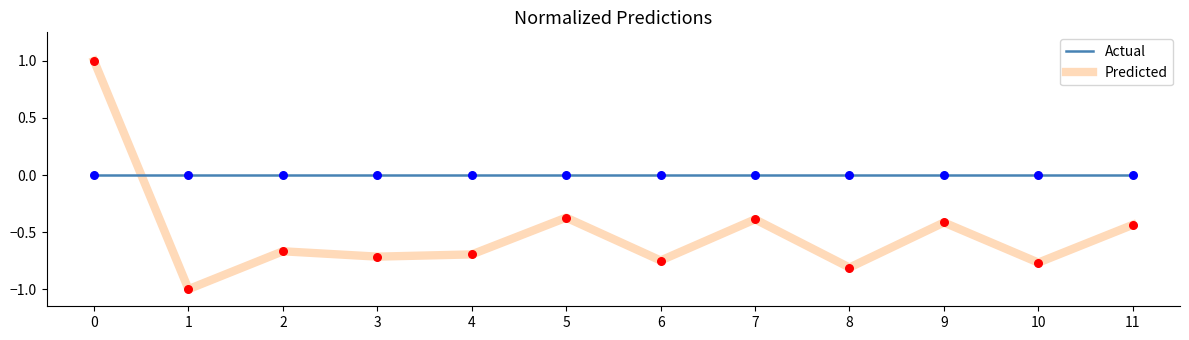

Which series has the largest total across all categories?

Actual